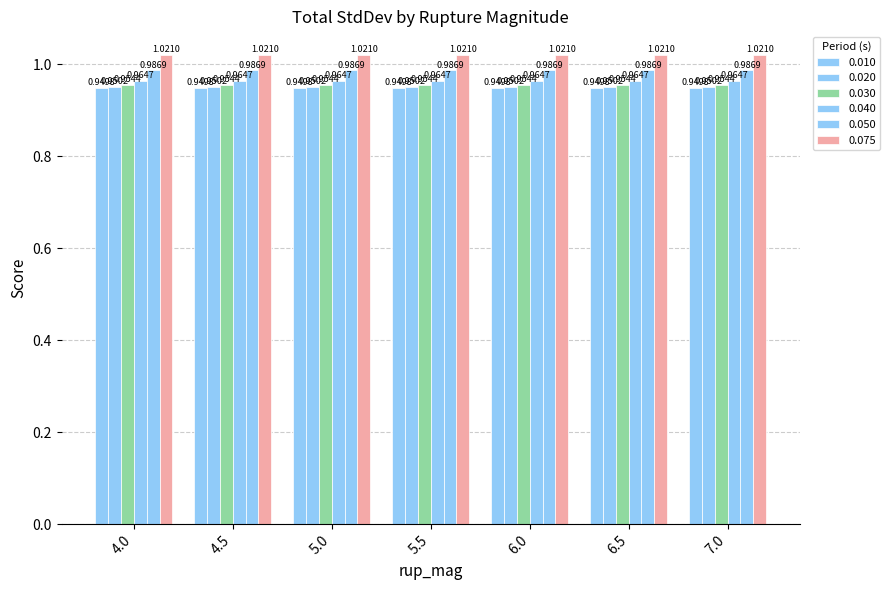

Count the number of categories in the chart.

7